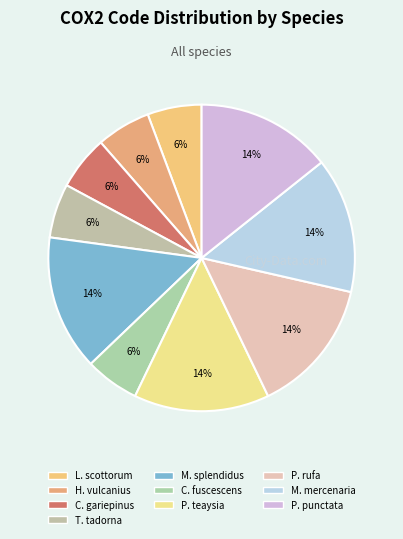

How many slices are in this pie chart?

10